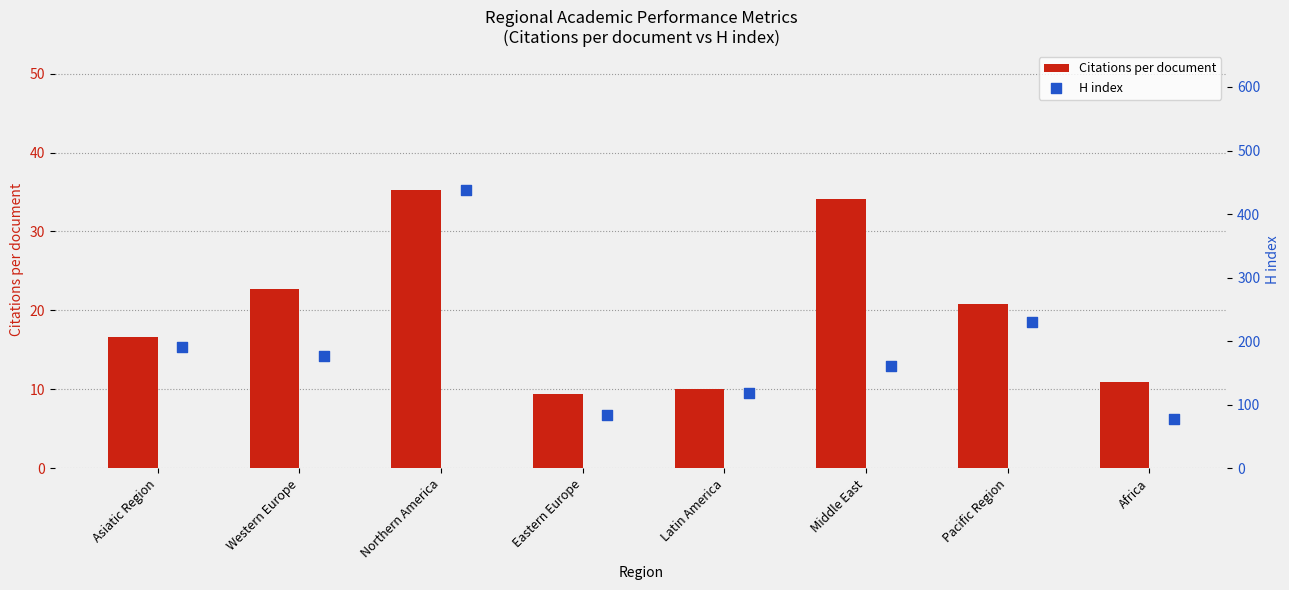

Which series has the largest total across all categories?

H index